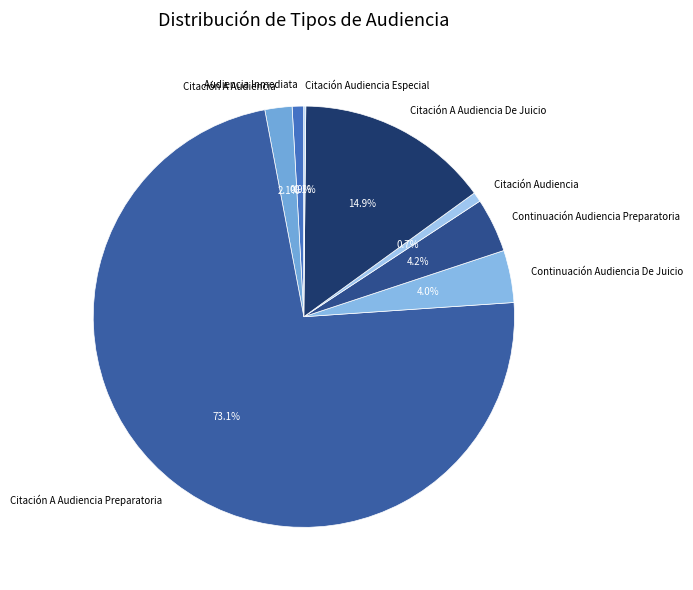

Which has a higher value, Continuación Audiencia De Juicio or Citación Audiencia?

Continuación Audiencia De Juicio